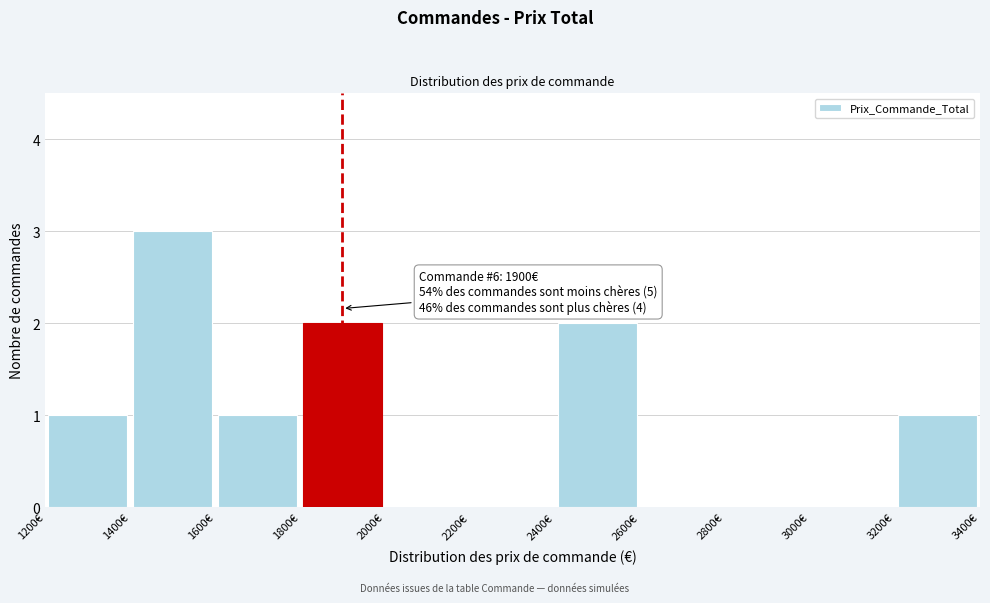

Over which range of the x-axis is the bar tallest?

1400 to 1600